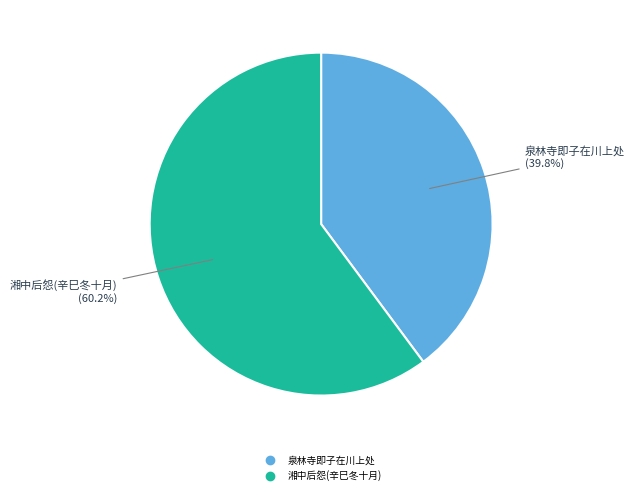

Is there a majority slice in this chart?

Yes